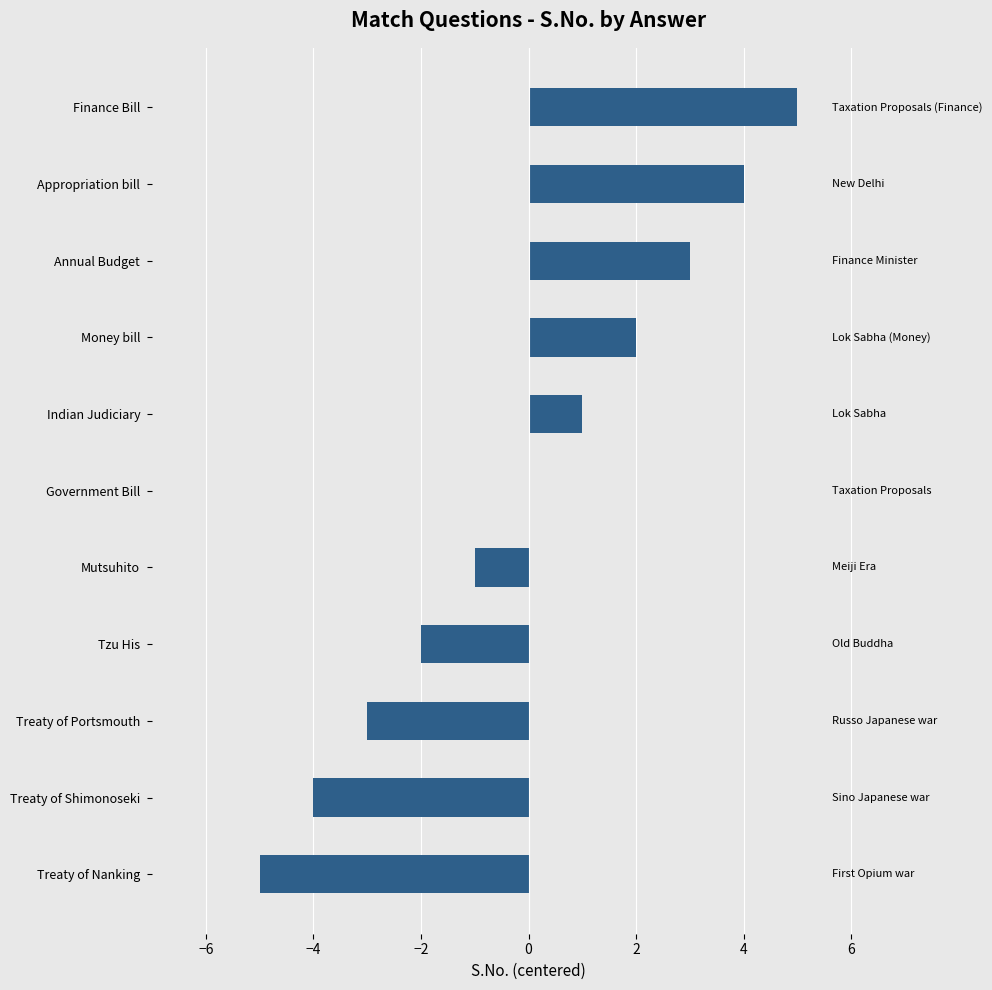

Which label corresponds to the largest value in the chart?

Finance Bill